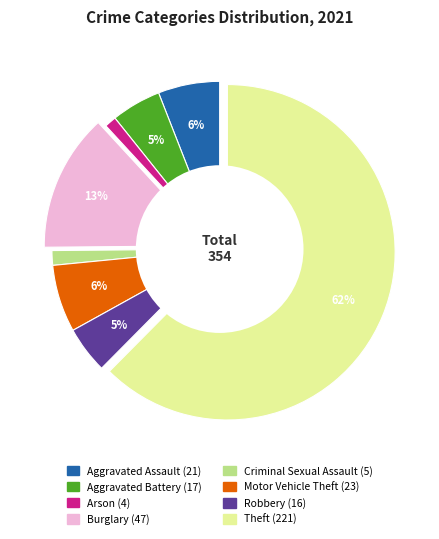

To the nearest percent, what is the average slice percentage?

12%